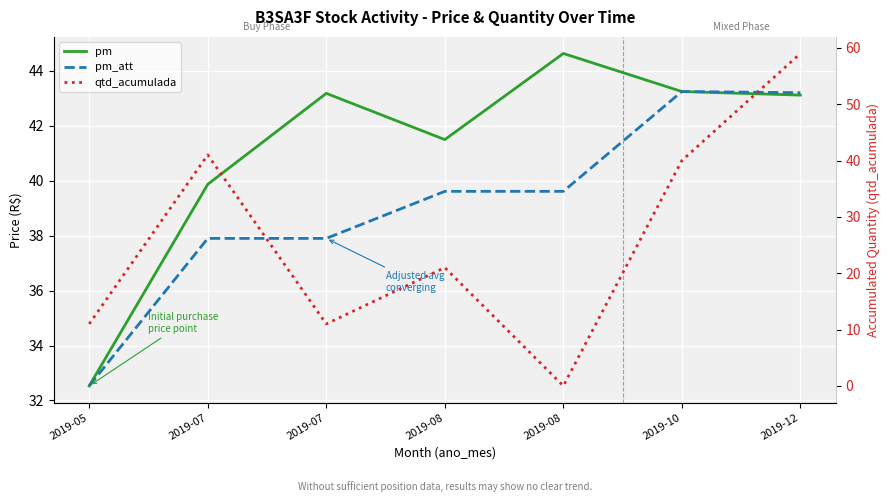

True or false: qtd_acumulada has a value of 11.0 at 2019-05.

True